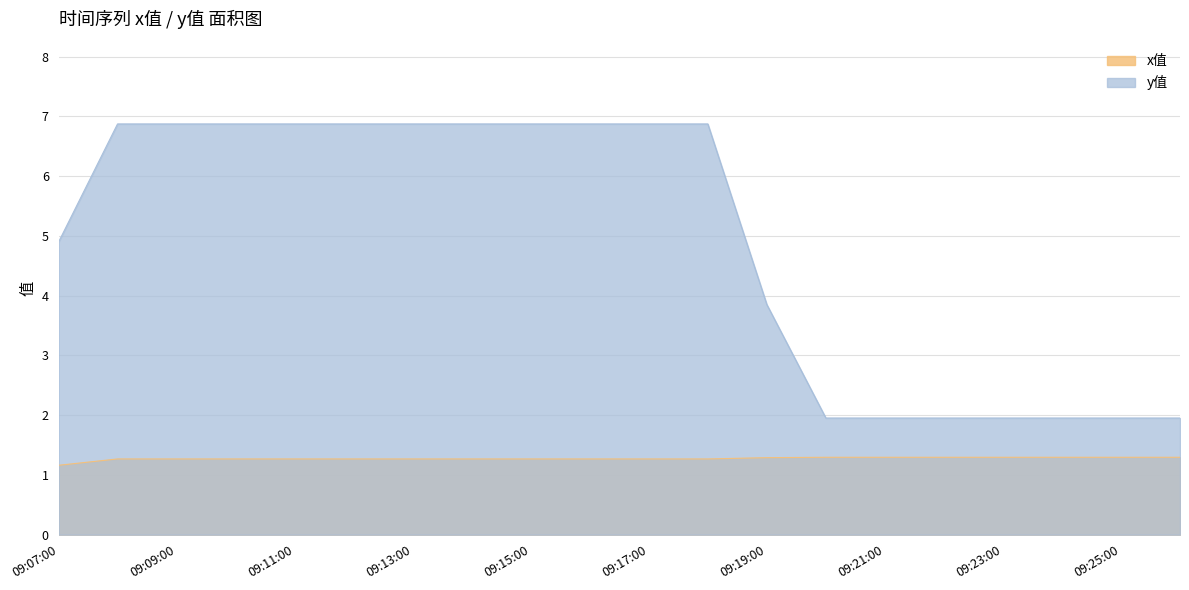

What is the greatest value displayed?

6.9